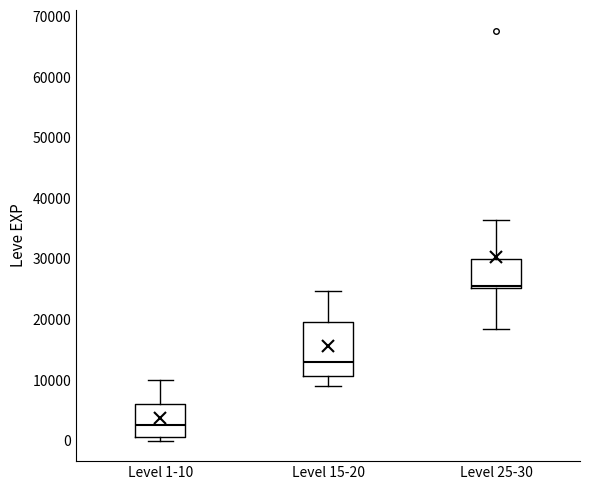

Which box is the tallest, from its lower edge to its upper edge?

Level 15-20